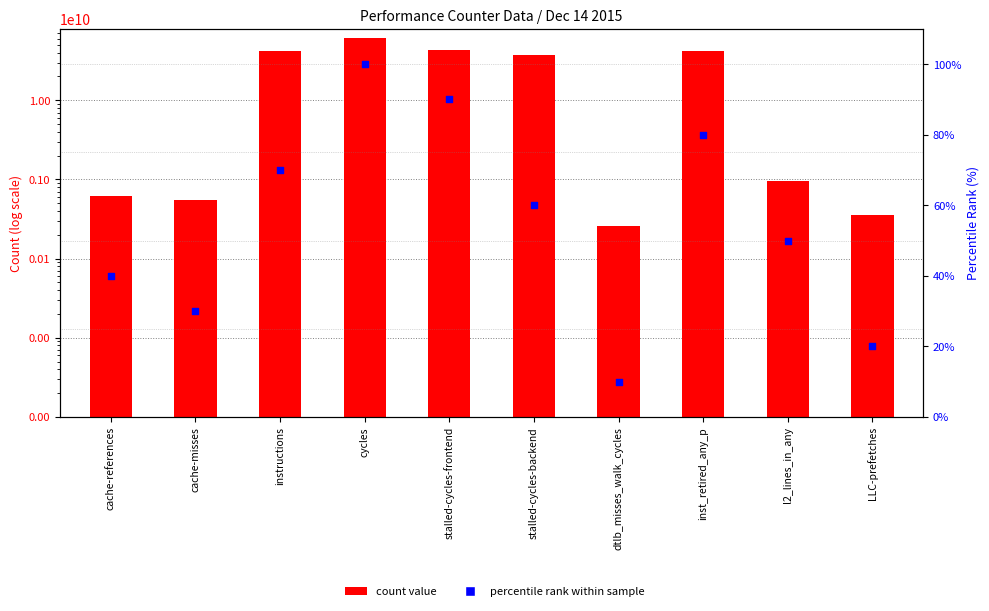

Which series has the largest total across all categories?

count value